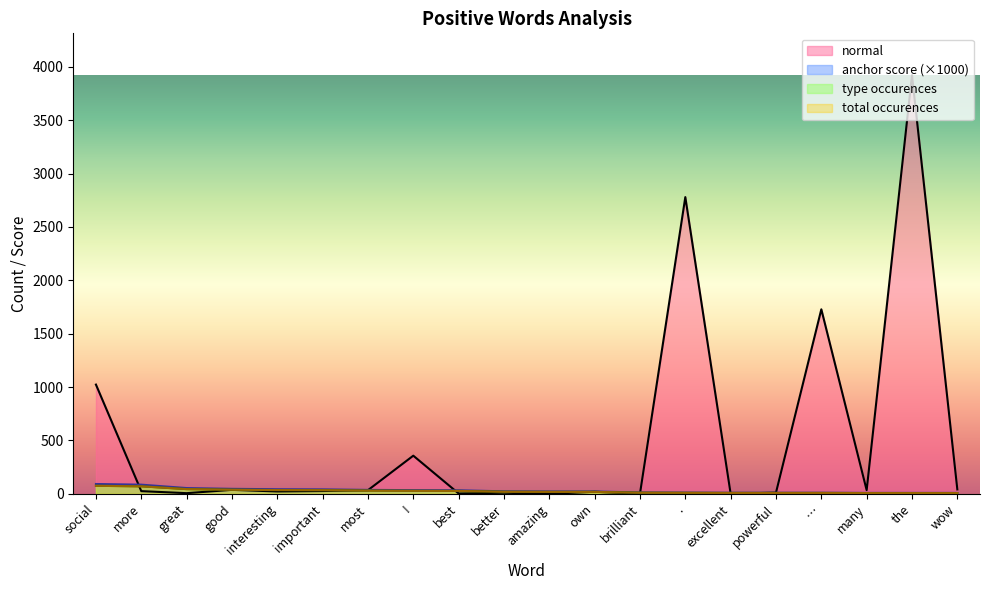

At which category is the sum across all series the highest?

the